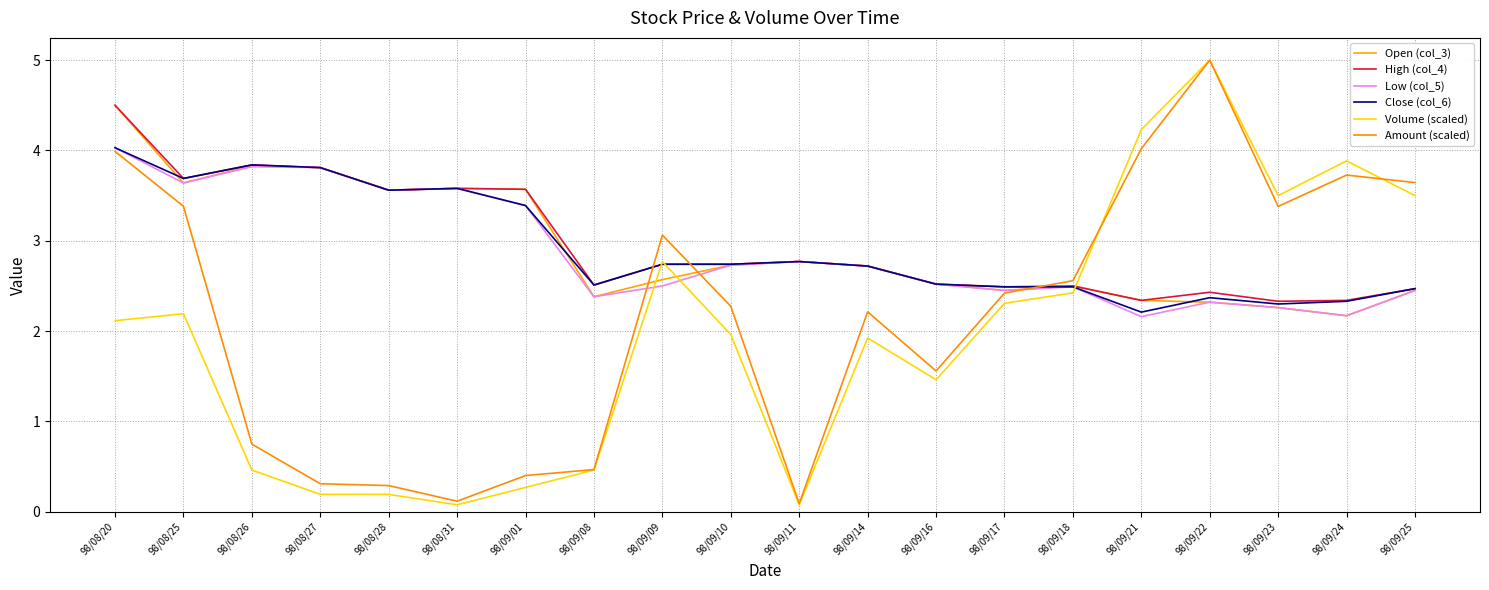

True or false: Low (col_5) and Close (col_6) cross at least once.

False